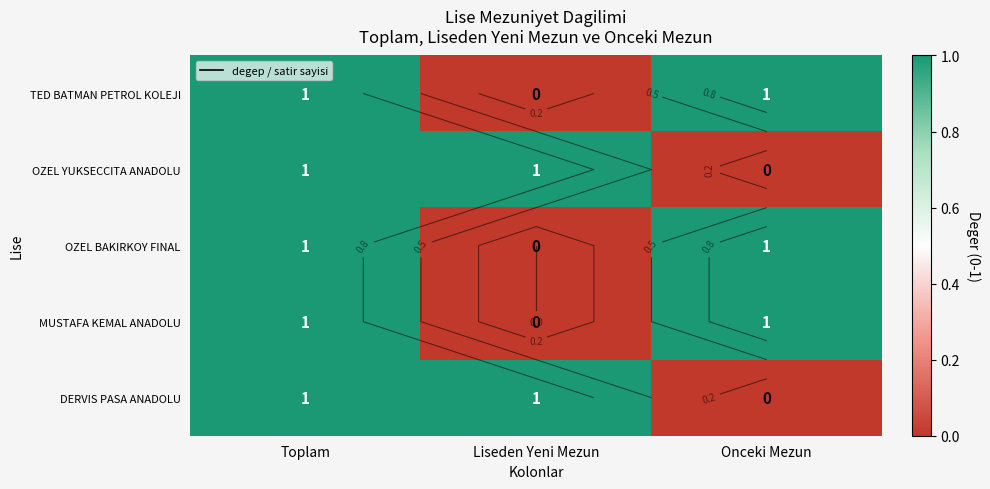

Which has a higher value, Onceki Mezun or Toplam?

Onceki Mezun